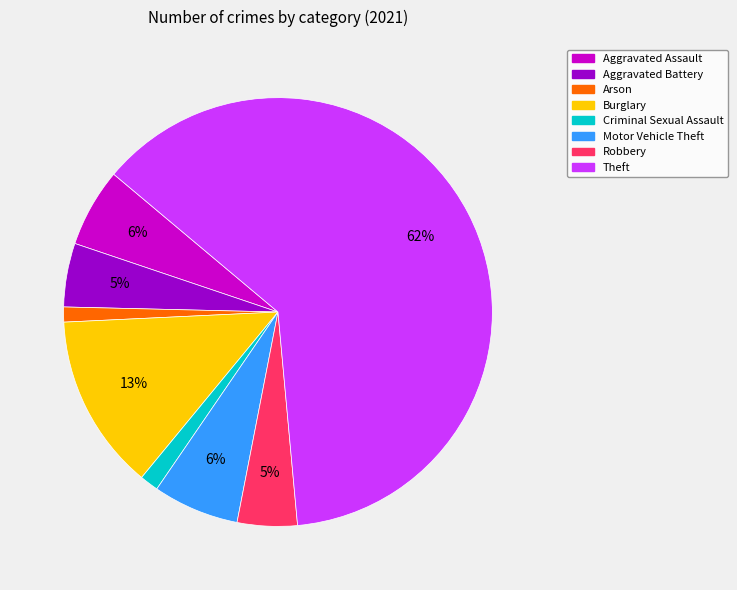

How many segments does this pie chart have?

8